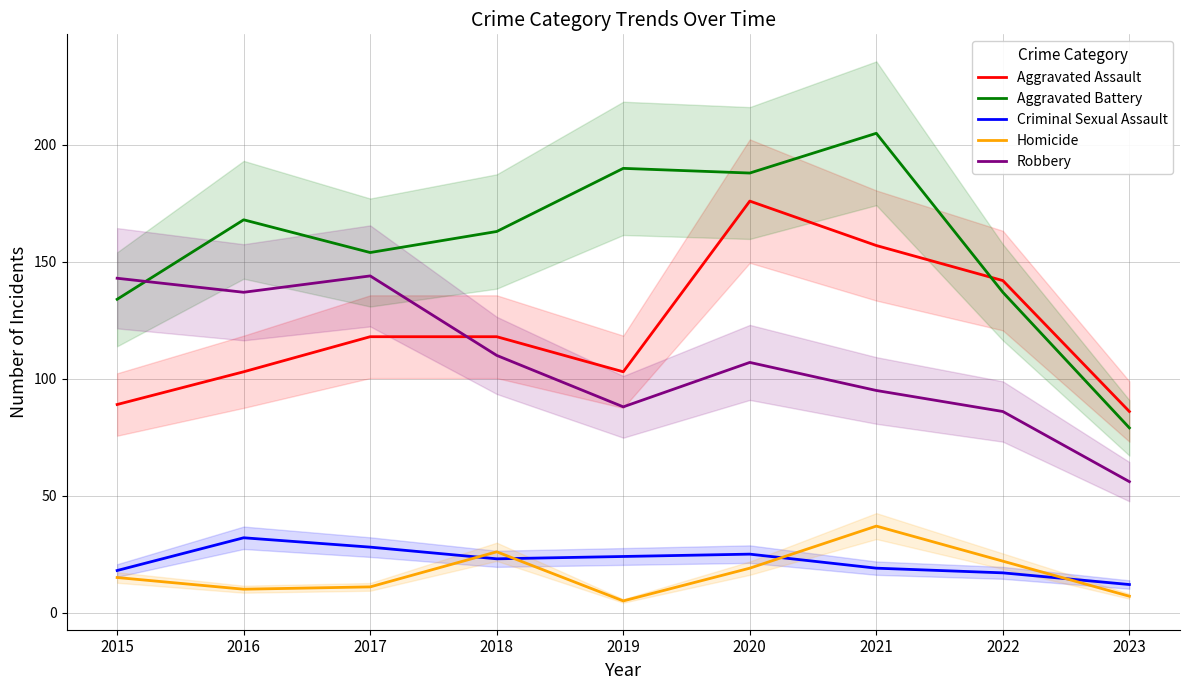

Is the value of Homicide at 2021 greater than the value of Aggravated Assault at 2015?

No